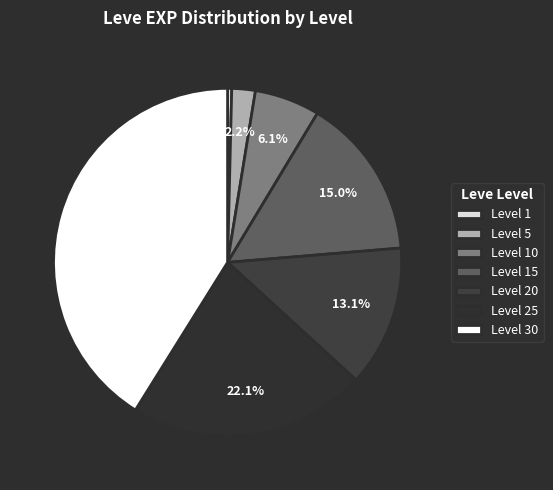

Is there a majority slice in this chart?

No